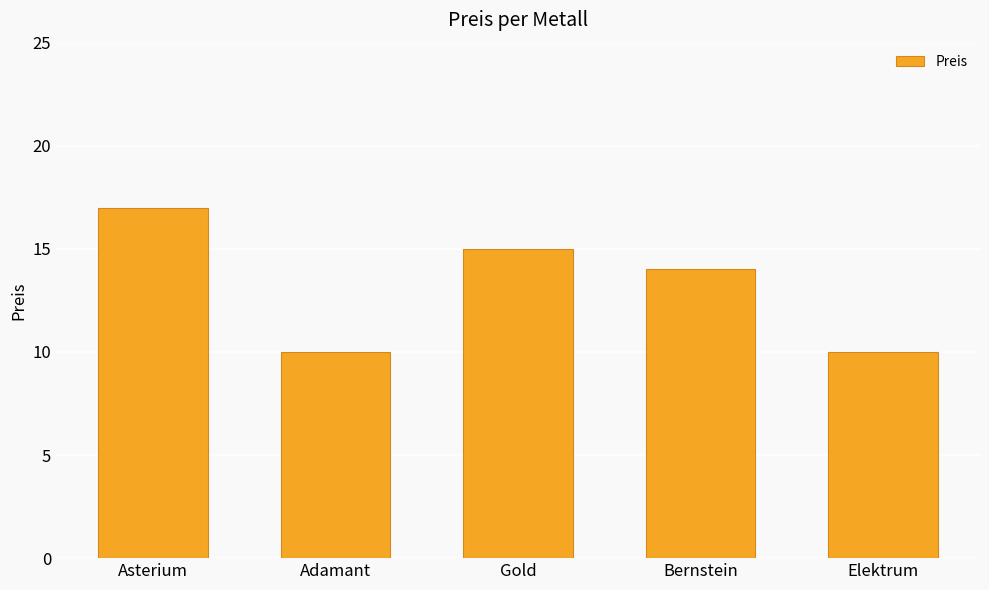

How many bars are there in total?

5